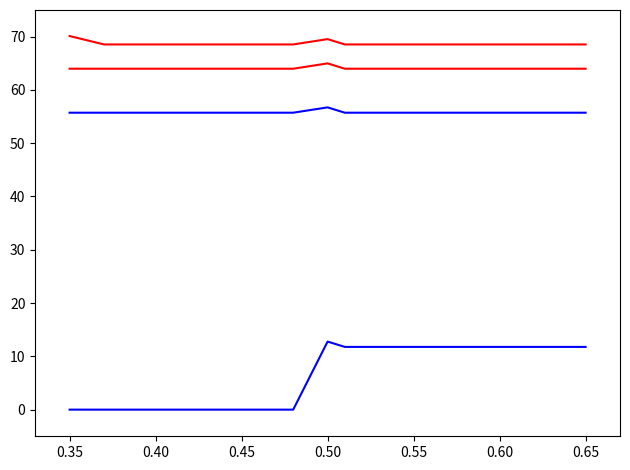

How many lines are shown in the chart?

4